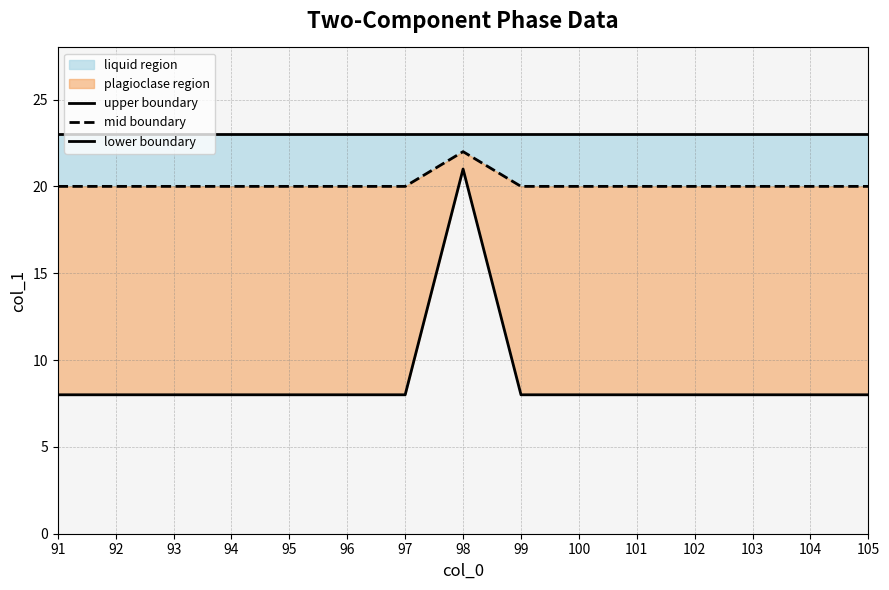

Rank the categories by mid boundary value from lowest to highest.

91, 92, 93, 94, 95, 96, 97, 99, 100, 101, 102, 103, 104, 105, 98